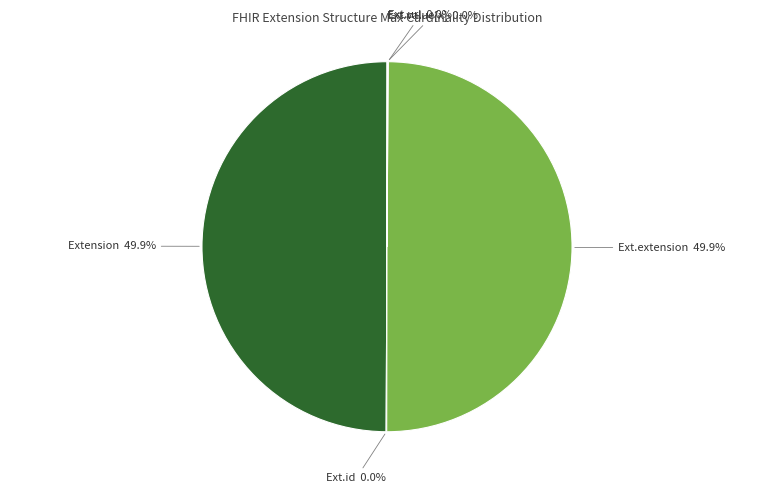

Rank the categories by value from highest to lowest.

Extension, Extension.extension, Extension.id, Extension.url, Extension.value[x]